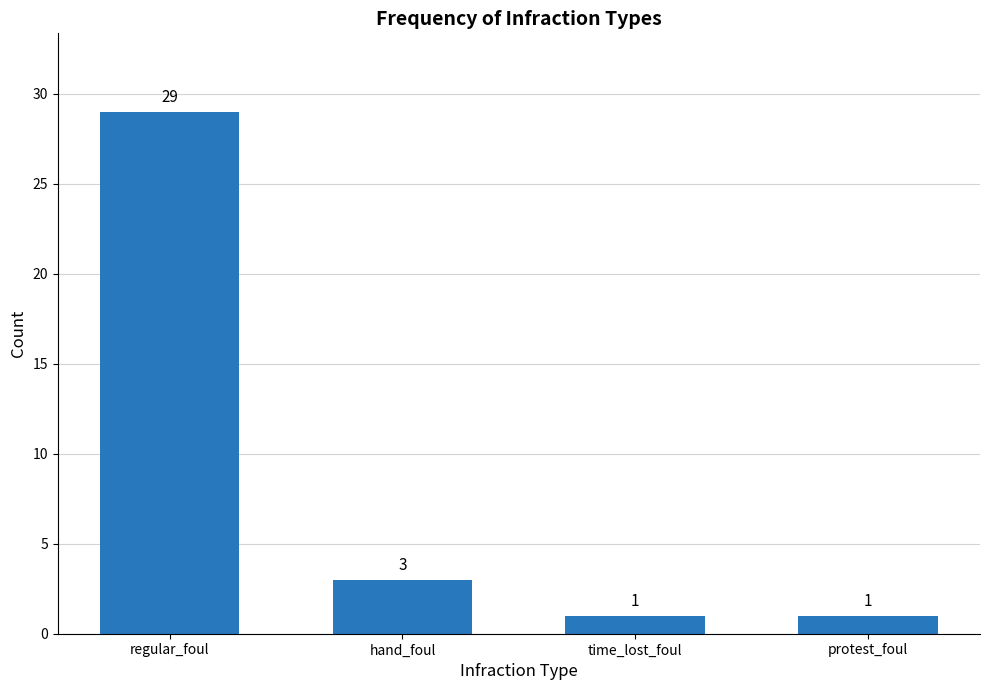

Reading left to right, what are all the values shown in this chart?

regular_foul=29	hand_foul=3	time_lost_foul=1	protest_foul=1